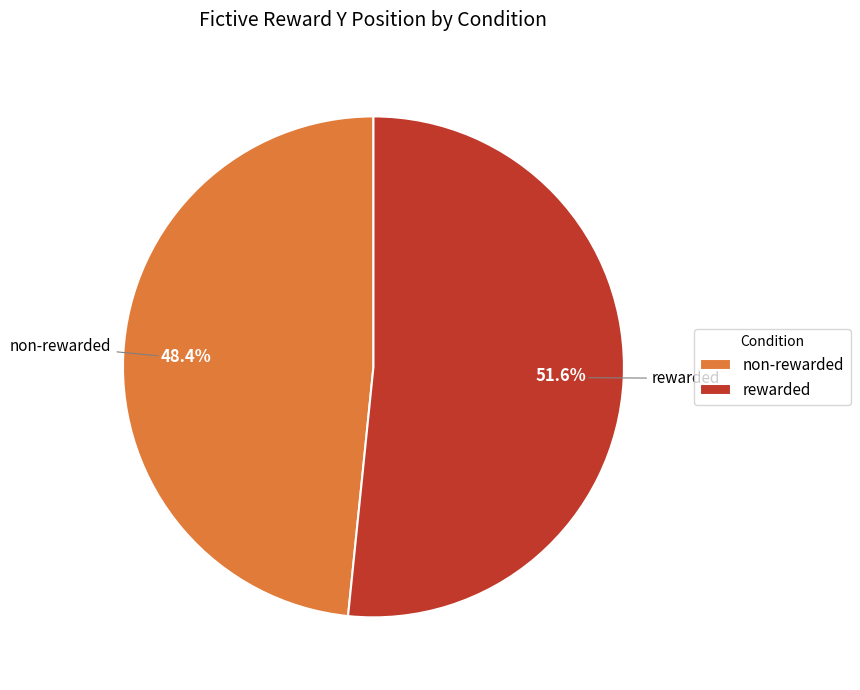

True or false: rewarded accounts for 37% of the total.

False